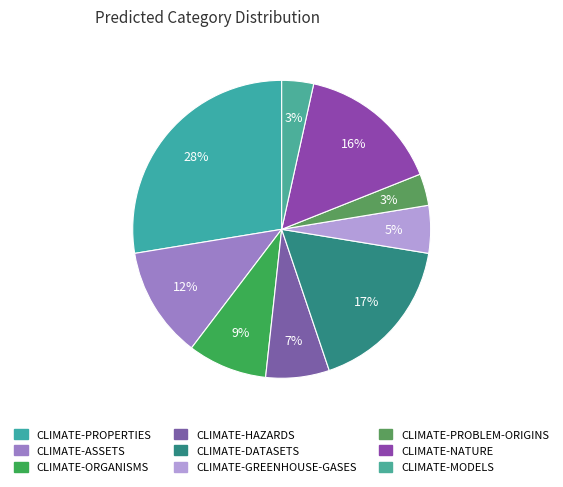

Rank the categories by value from lowest to highest.

CLIMATE-PROBLEM-ORIGINS, CLIMATE-MODELS, CLIMATE-GREENHOUSE-GASES, CLIMATE-HAZARDS, CLIMATE-ORGANISMS, CLIMATE-ASSETS, CLIMATE-NATURE, CLIMATE-DATASETS, CLIMATE-PROPERTIES